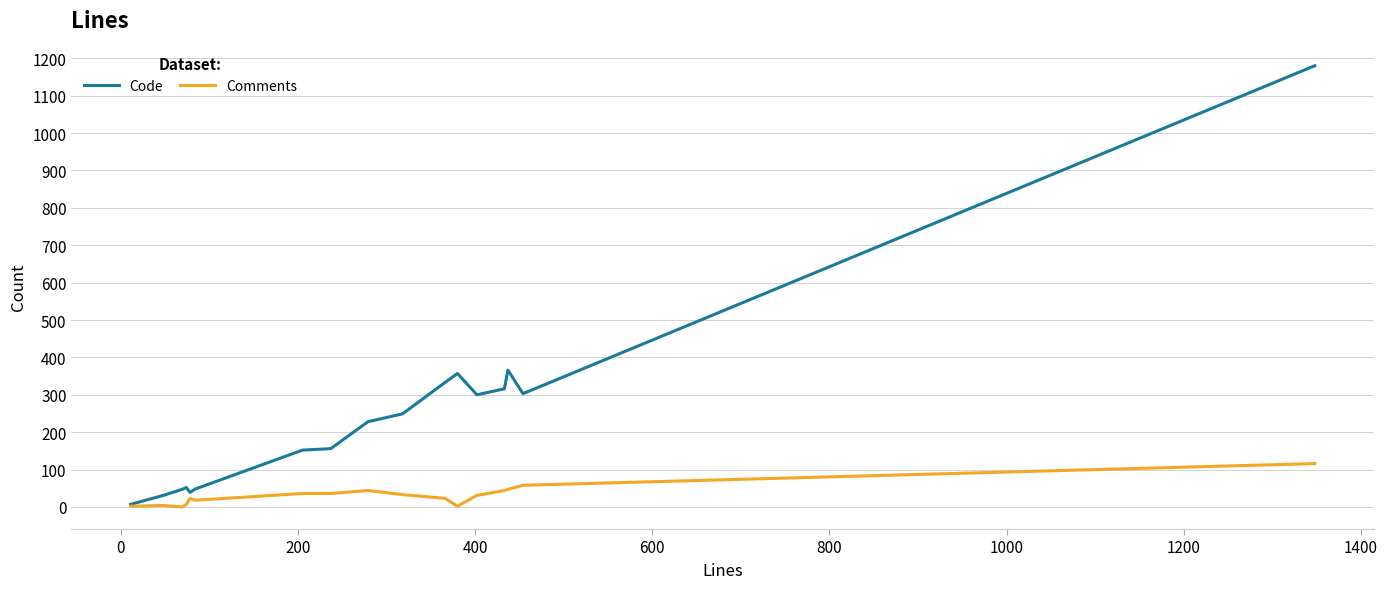

True or false: Comments has more than 1 interior local peaks.

True